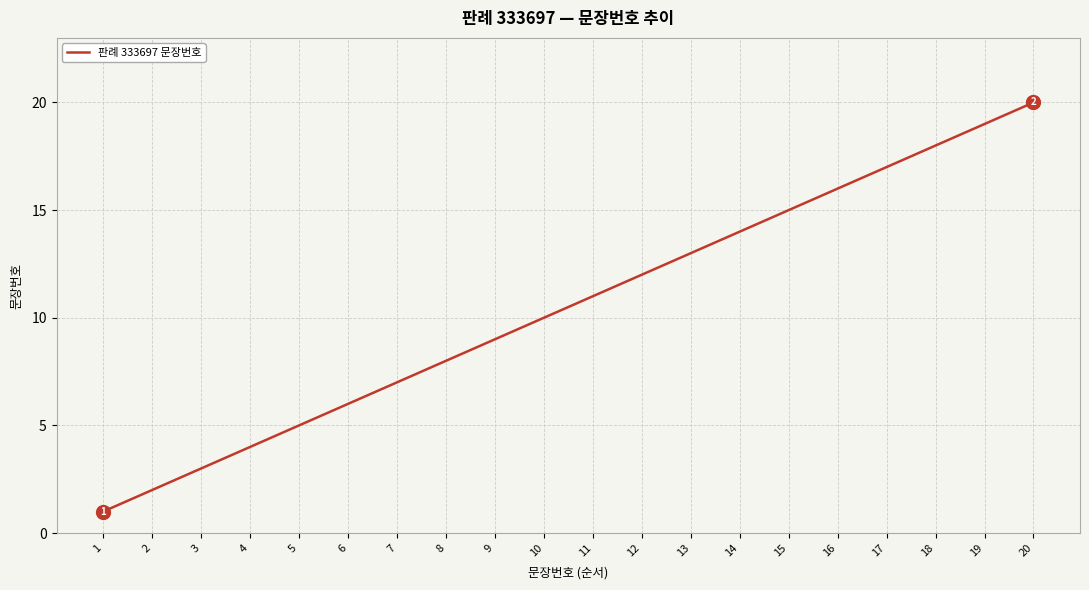

What is the difference between the maximum and minimum values?

19